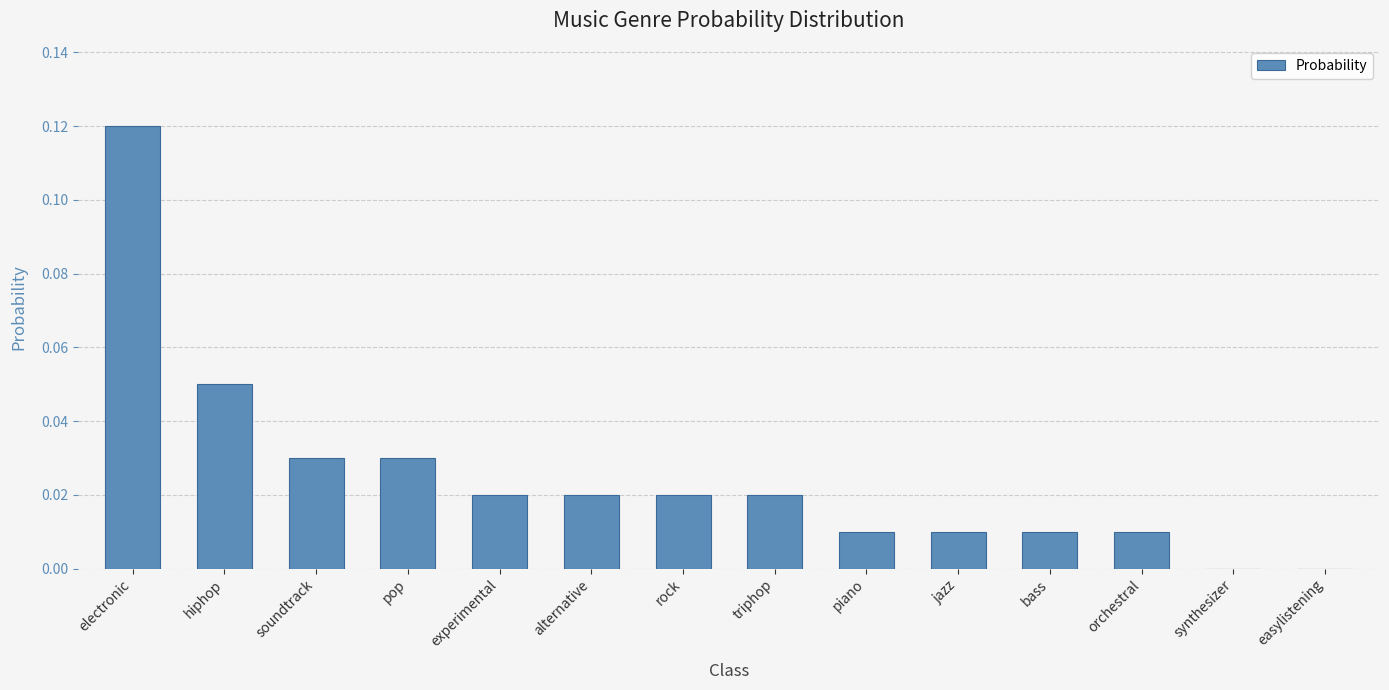

Between orchestral and triphop, which is larger?

triphop